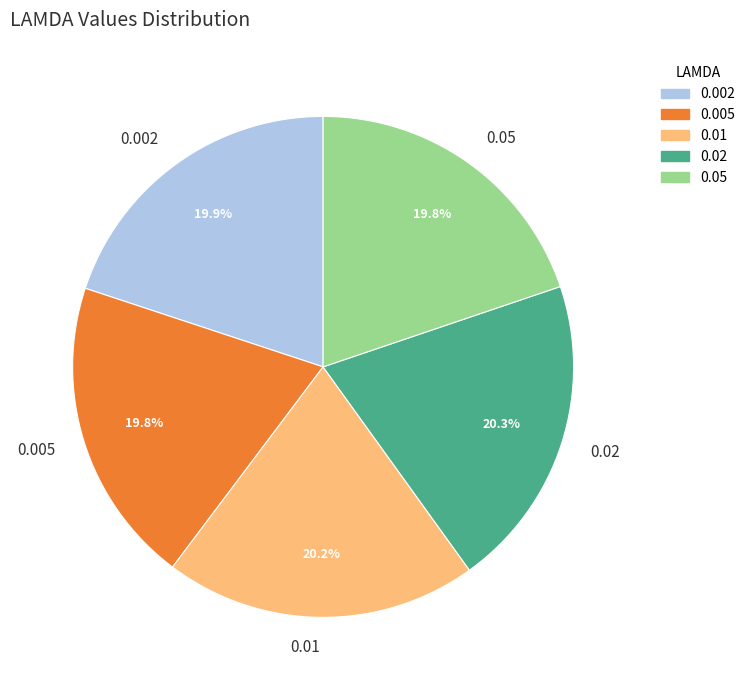

To the nearest percent, what percentage of the pie is 0.005?

20%